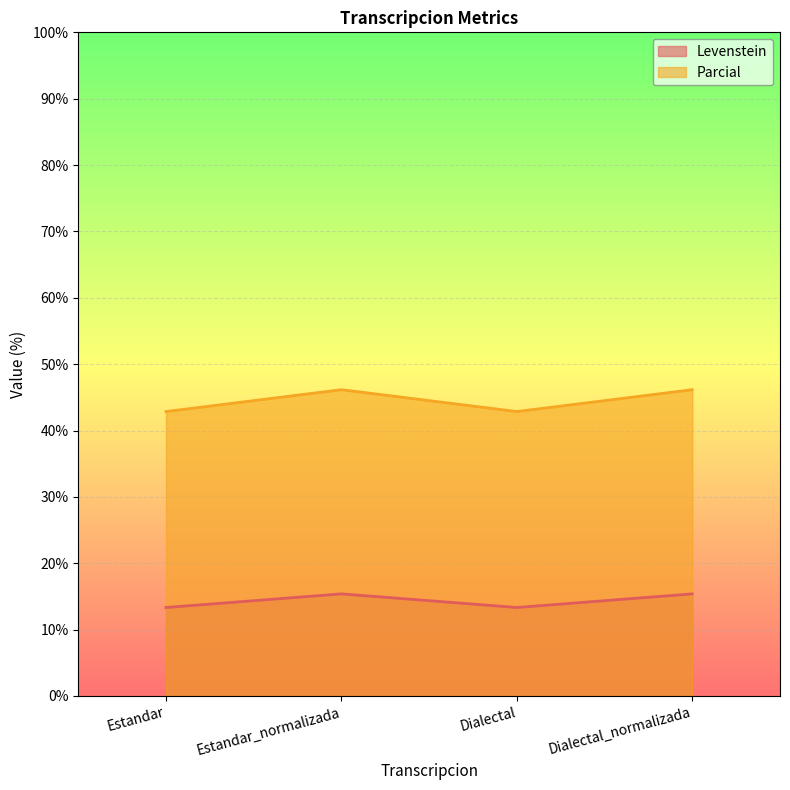

Reading left to right, extract all data points from this chart.

Levenstein: 13.3	15.4	13.3	15.4
Parcial: 42.9	46.2	42.9	46.2